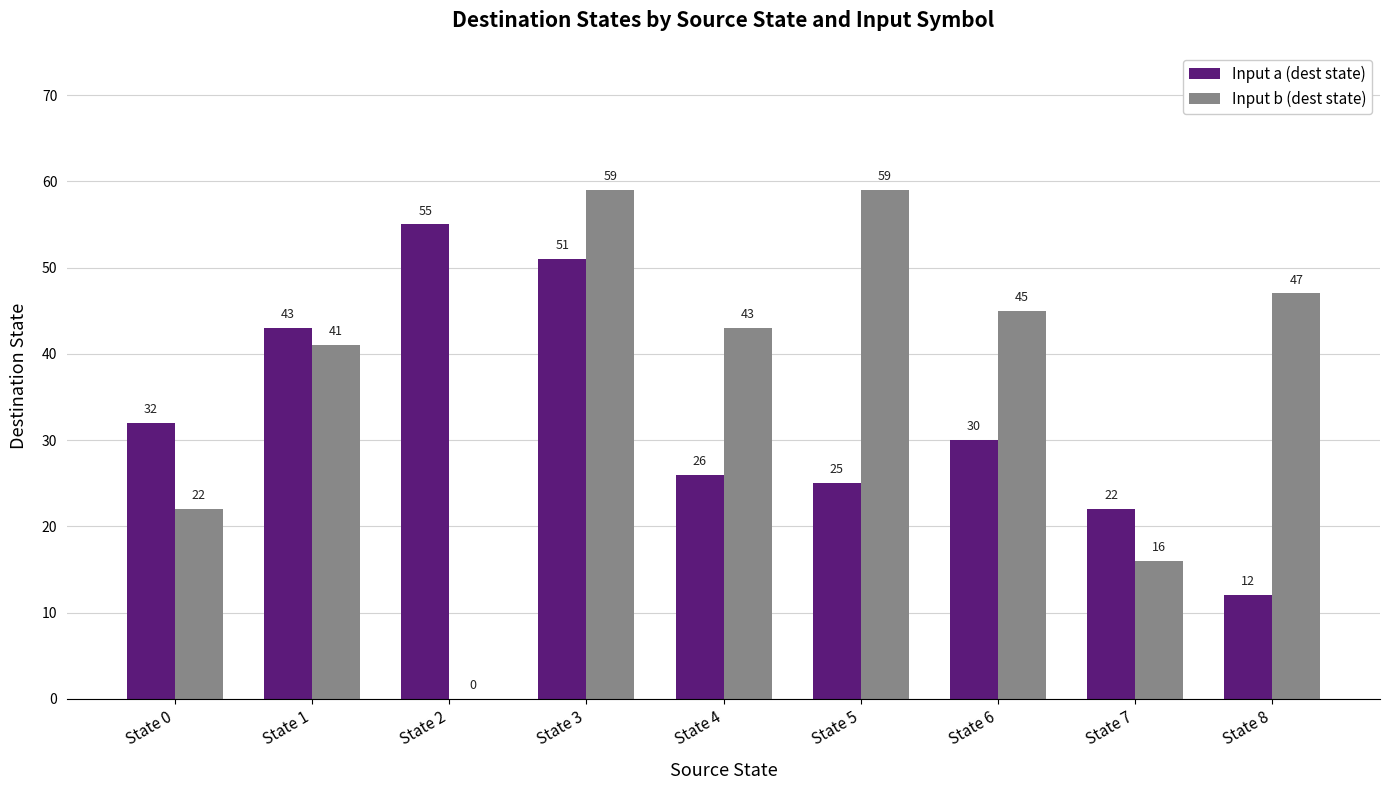

Which series changed the most between State 4 and State 6?

Input a (dest state)